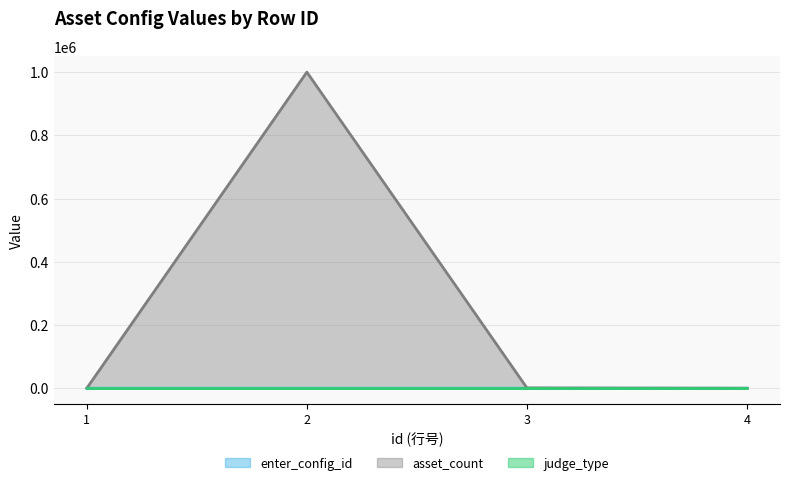

Which series has the largest range (max minus min)?

asset_count